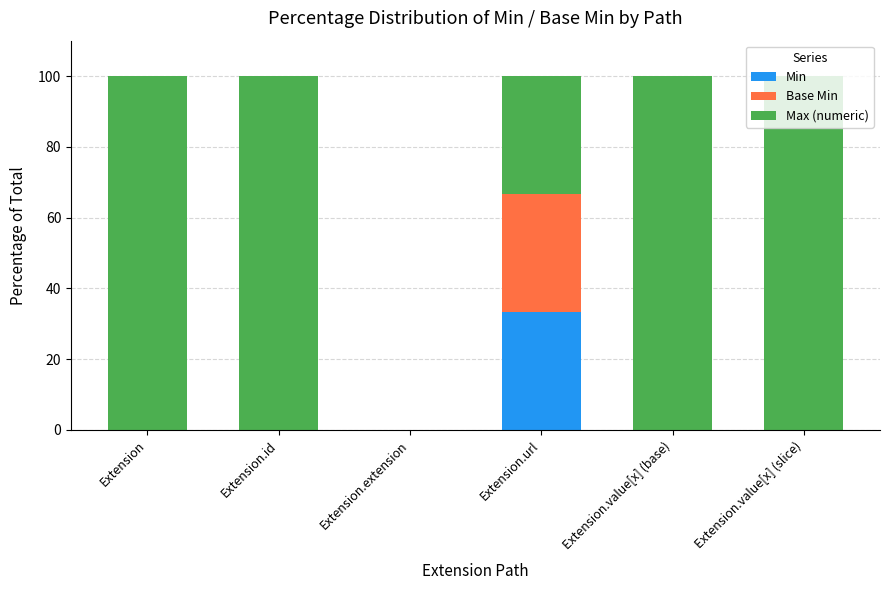

What is the maximum value for Min?

33.3